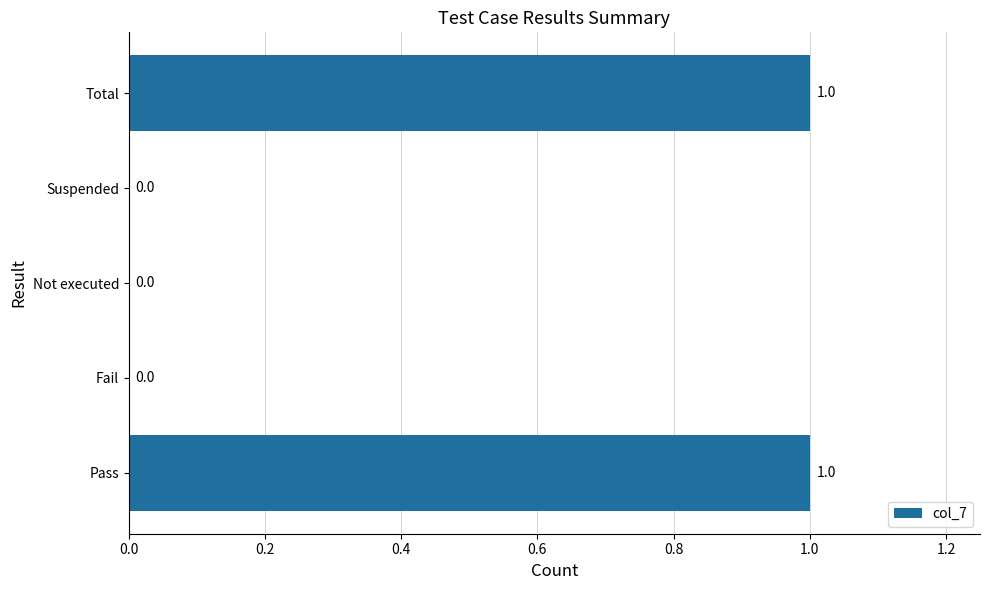

Between Pass and Suspended, which is larger?

Pass